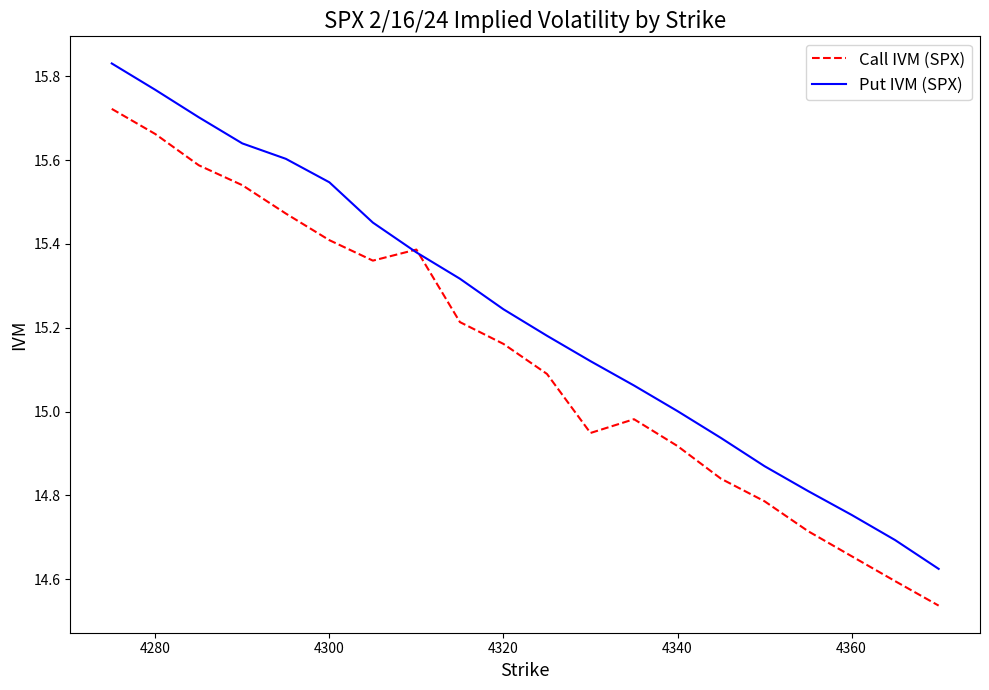

How many categories are shown in the chart?

20